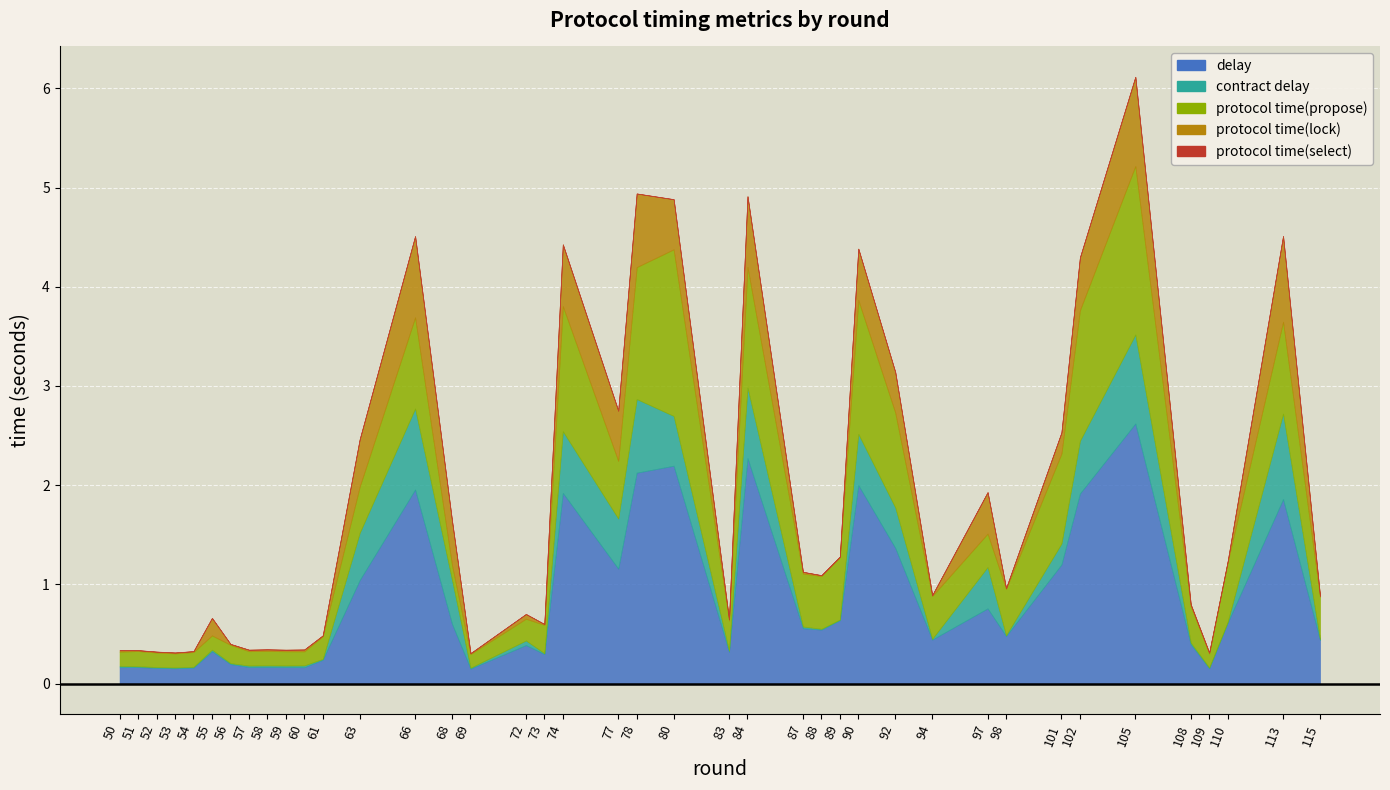

Rank the categories by delay value from lowest to highest.

69, 109, 53, 52, 54, 50, 60, 51, 59, 57, 58, 56, 61, 73, 83, 55, 72, 108, 115, 94, 98, 88, 87, 68, 110, 89, 97, 63, 77, 101, 92, 113, 102, 74, 66, 90, 78, 80, 84, 105